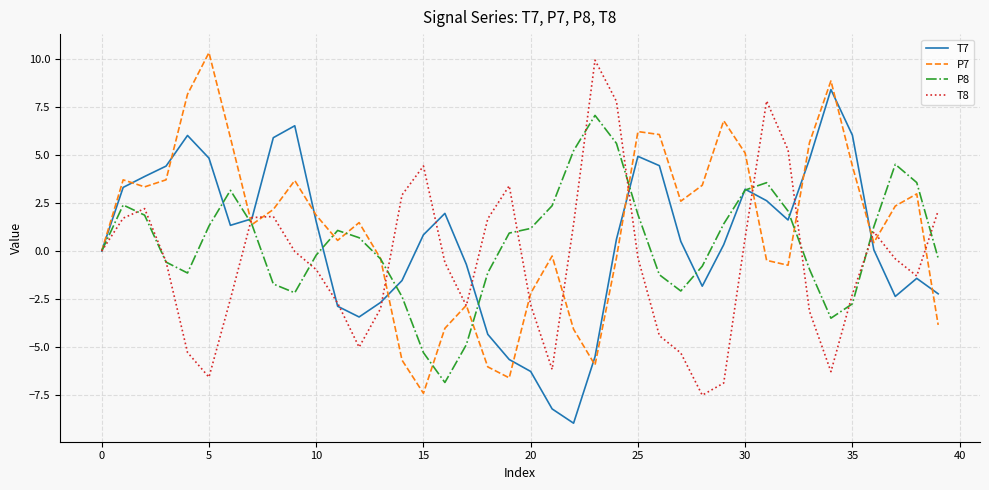

What is the smallest value displayed?

-8.9